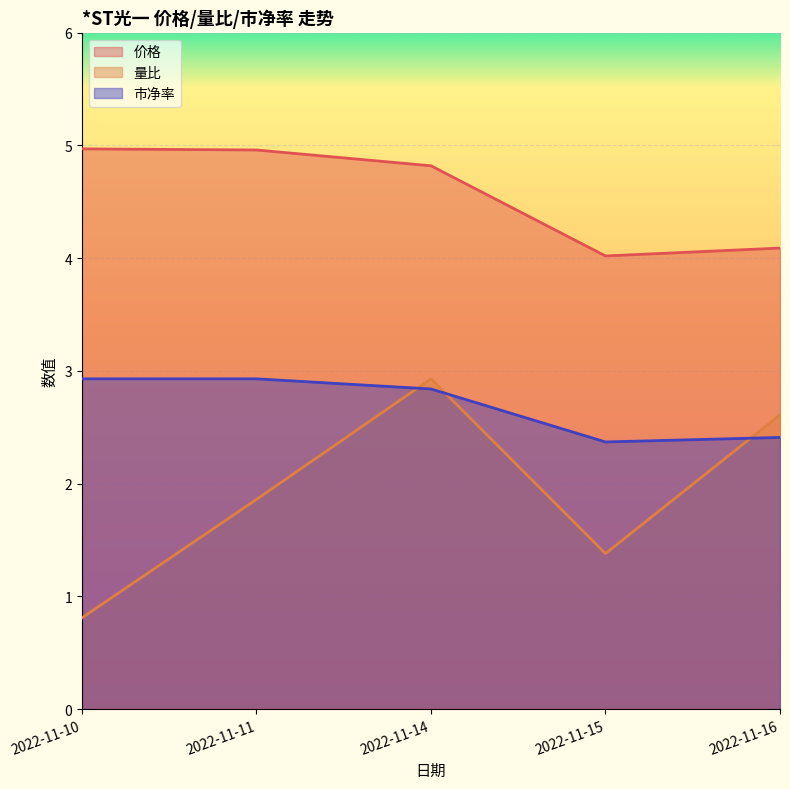

Reading left to right, extract all data points from this chart.

价格: 2022-11-10=5.0	2022-11-11=5.0	2022-11-14=4.8	2022-11-15=4.0	2022-11-16=4.1
量比: 2022-11-10=0.8	2022-11-11=1.9	2022-11-14=2.9	2022-11-15=1.4	2022-11-16=2.6
市净率: 2022-11-10=2.9	2022-11-11=2.9	2022-11-14=2.8	2022-11-15=2.4	2022-11-16=2.4